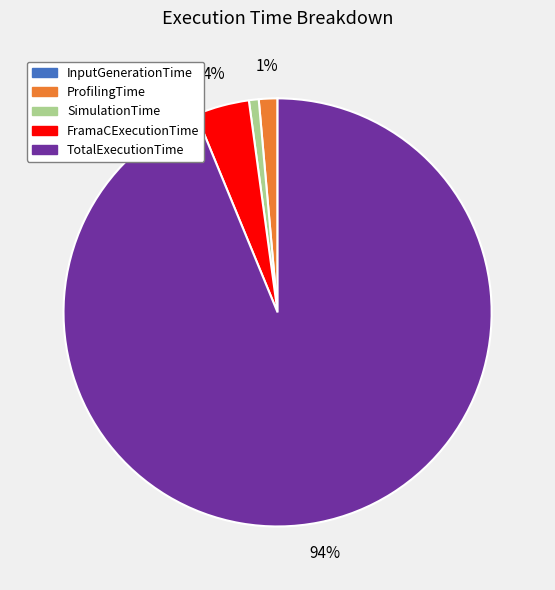

Which category has the biggest portion of the pie?

TotalExecutionTime